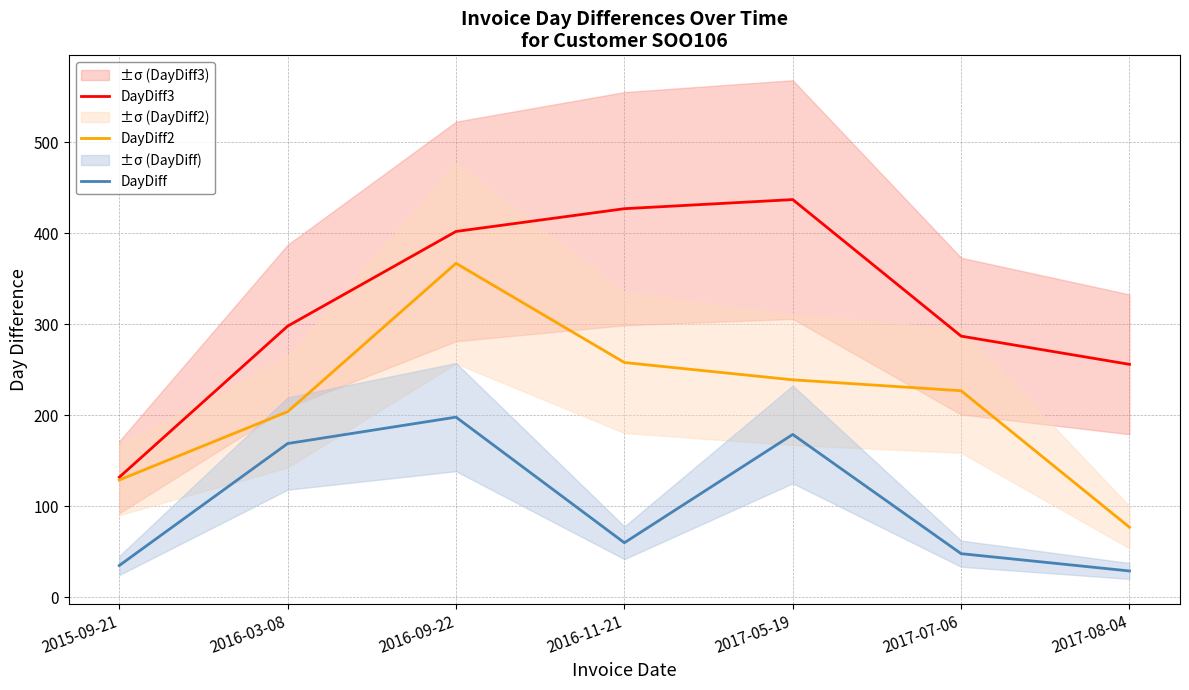

Is it true that DayDiff2 equals 143 at 2017-05-19?

False